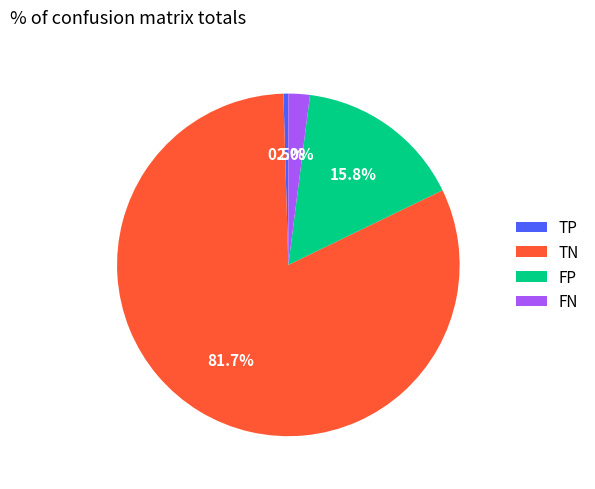

Which has a higher value, TP or TN?

TN